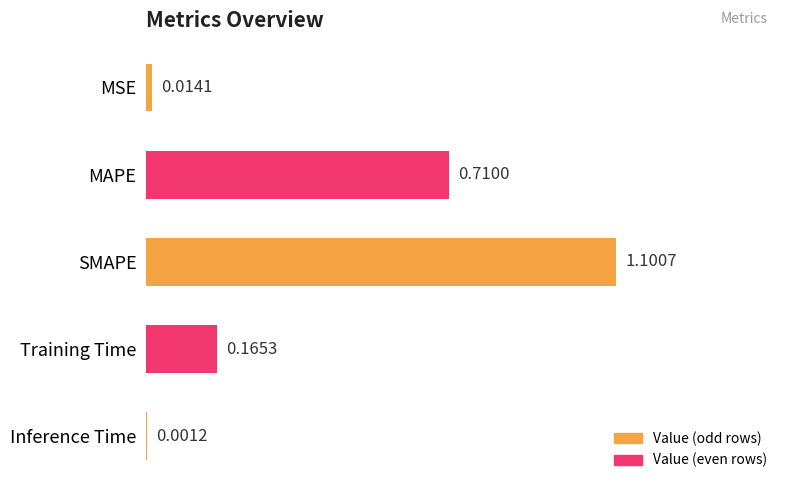

At which label is the value closest to 0?

Inference Time